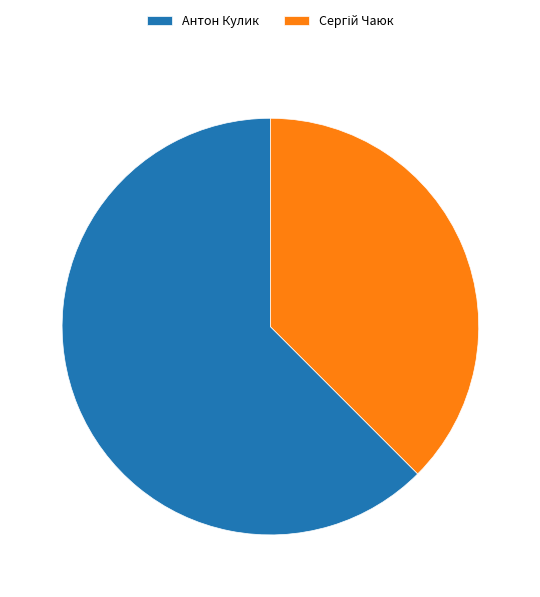

The Антон Кулик slice represents 62% of the pie. True or false?

True